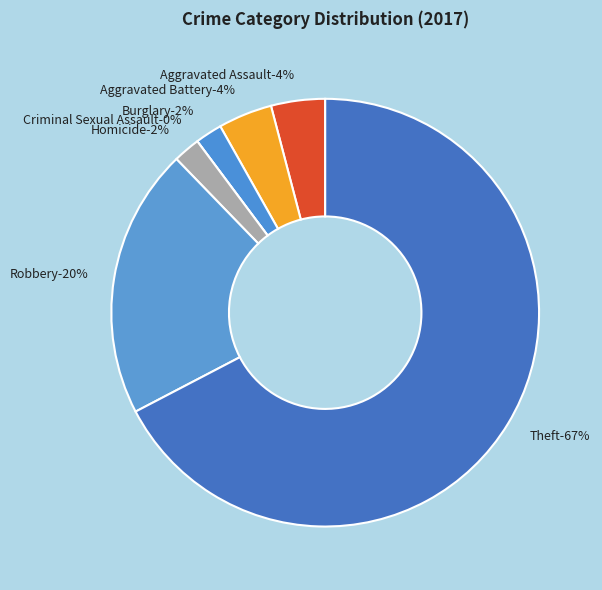

How many segments does this pie chart have?

7